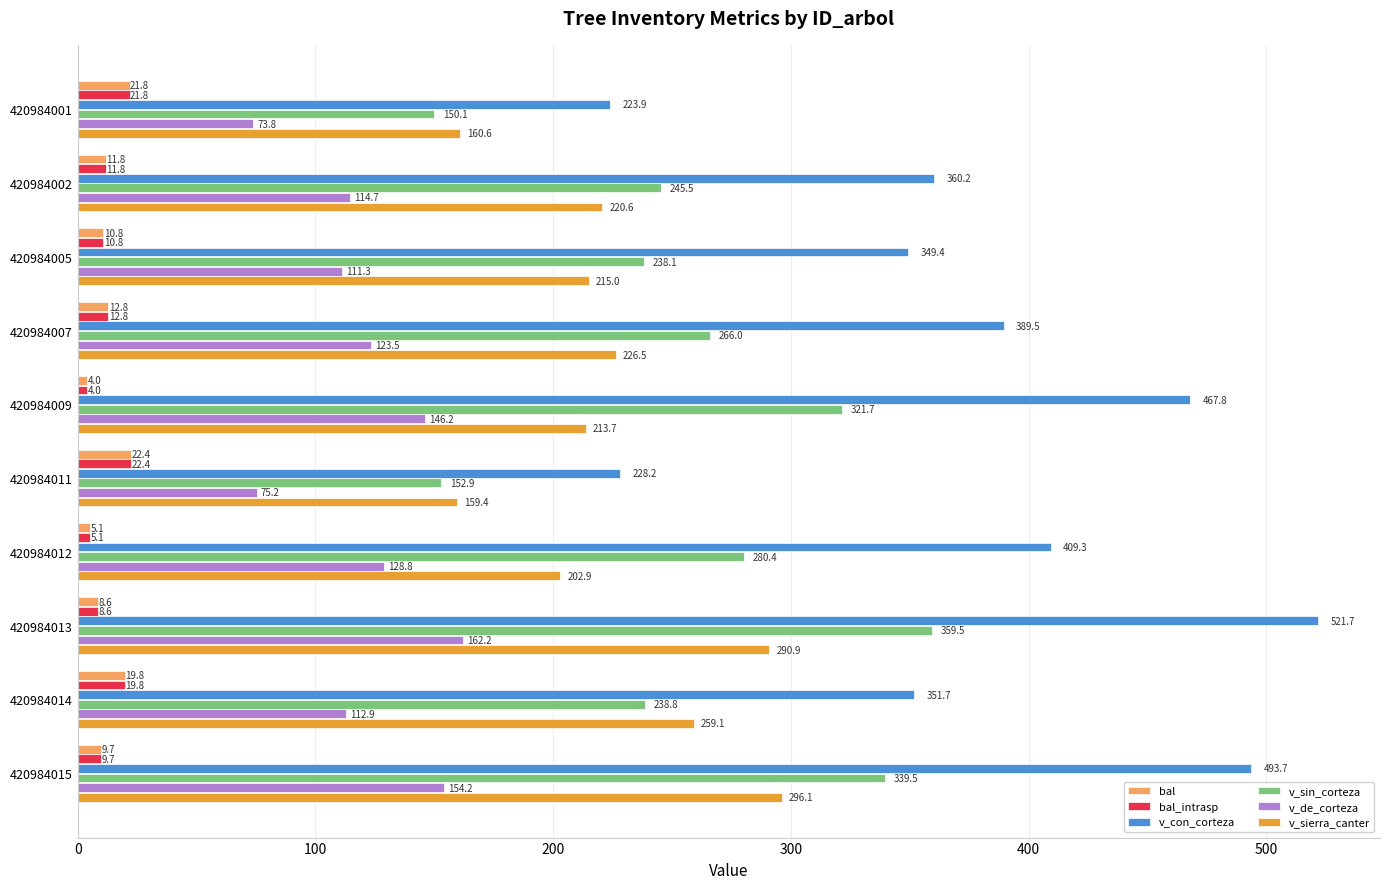

What is the lowest value of the v_sin_corteza series?

150.1